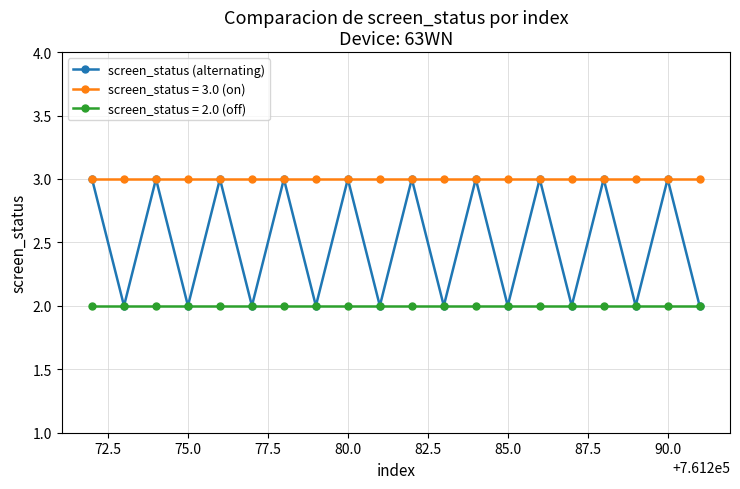

How many lines are shown in the chart?

3